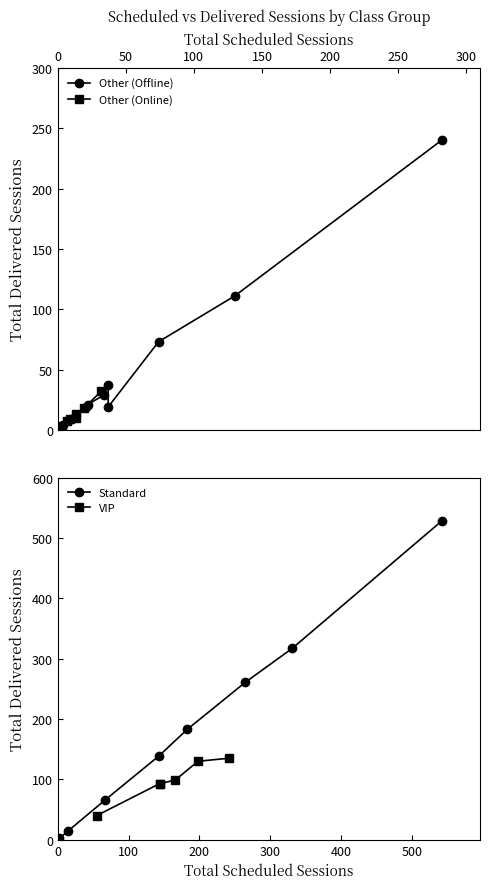

Rank the categories by Other (Online) value from lowest to highest.

10, 11, 12, 13, 14, 15, 1, 2, 3, 8, 0, 7, 6, 5, 4, 9